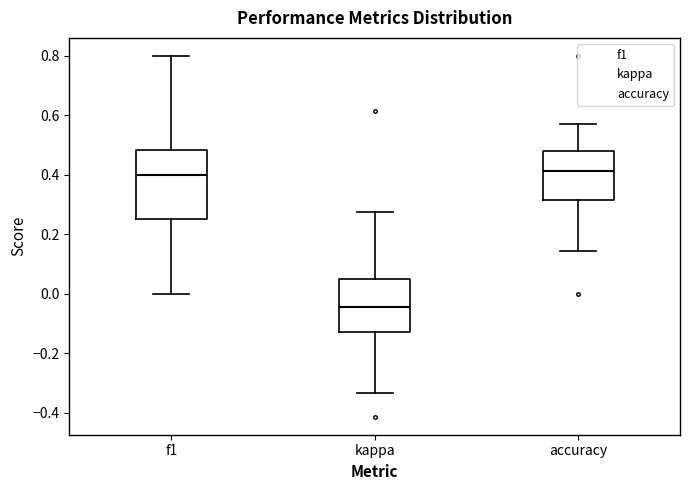

Reading left to right, read every box against the y-axis: the position of its median line, the range the box covers, and the ends of its whiskers. The values are not printed on the chart, so give them approximately, as read against the axis.

f1: median 0.40, box 0.26 to 0.48, whiskers 0.00 to 0.80
kappa: median -0.04, box -0.12 to 0.04, whiskers -0.34 to 0.28
accuracy: median 0.42, box 0.32 to 0.48, whiskers 0.14 to 0.58